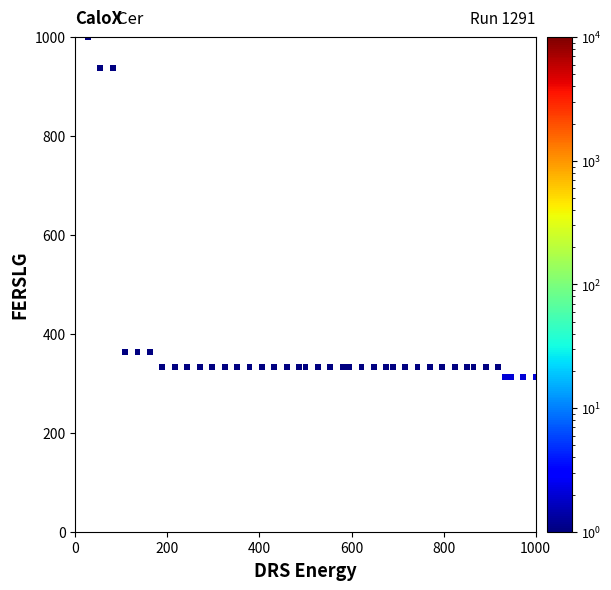

Count the number of points in this scatter plot.

40